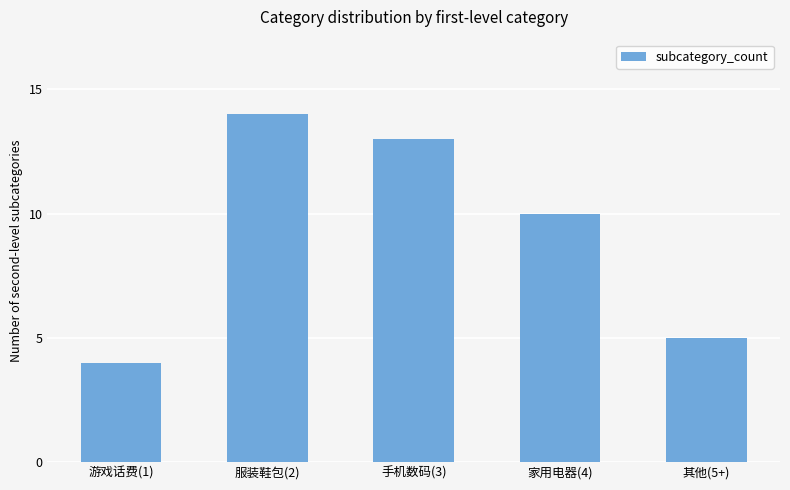

Reading left to right, list all the values displayed in this chart.

4	14	13	10	5